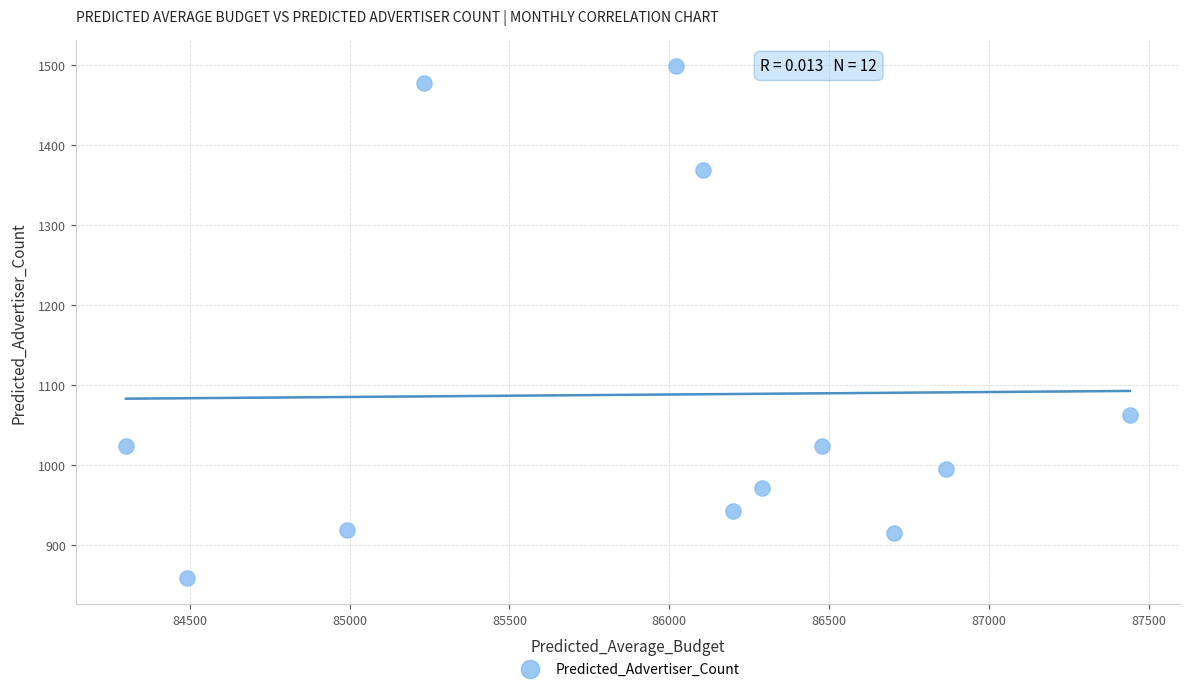

What Y value in the scatter plot is closest to 1179?

1063